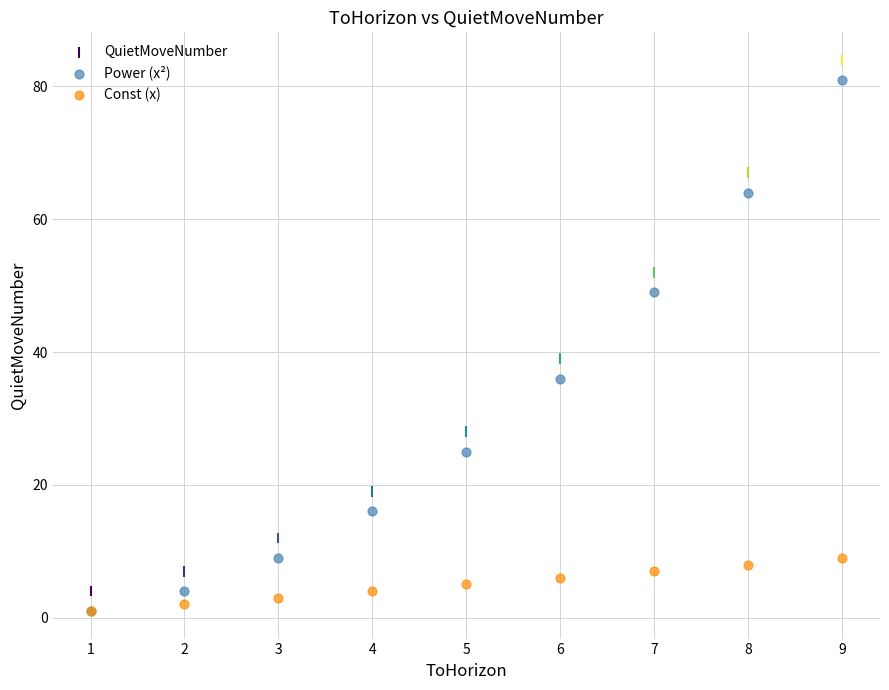

In the Power (x²) series, what Y value is closest to 41?

36